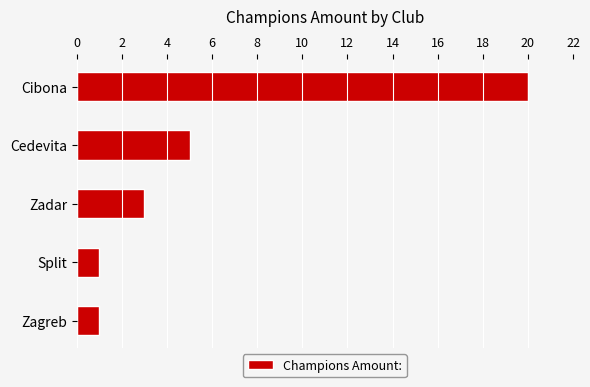

How many bars are there in total?

5